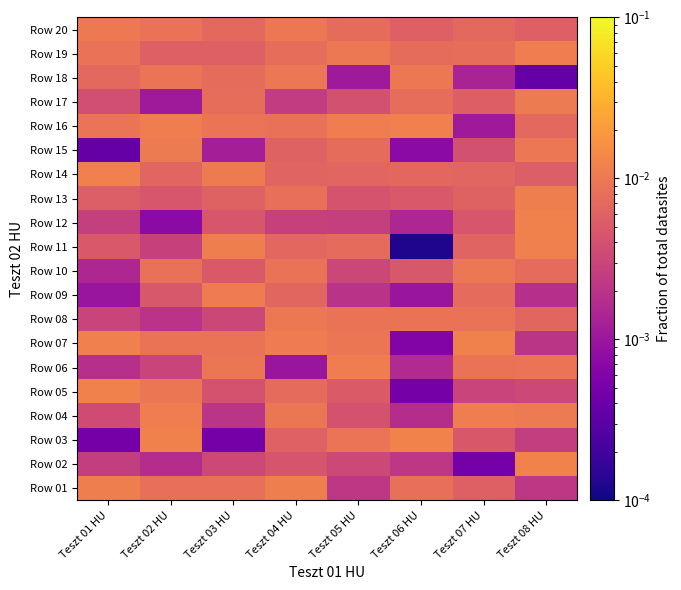

Which category has the highest value across all series?

Teszt 08 HU